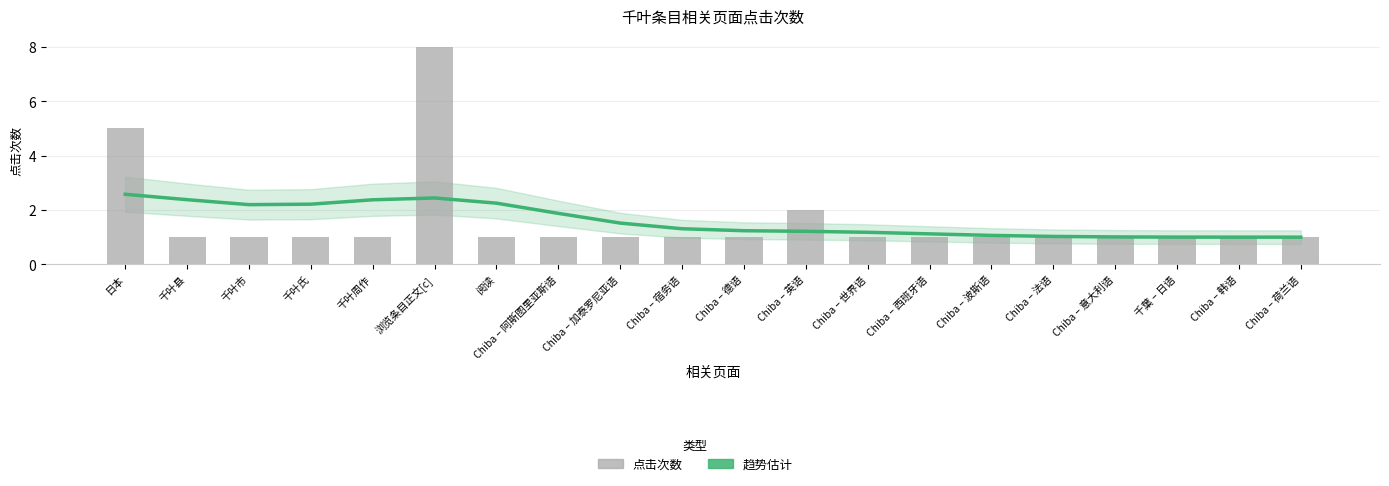

What position from the right is Chiba – 加泰罗尼亚语?

12